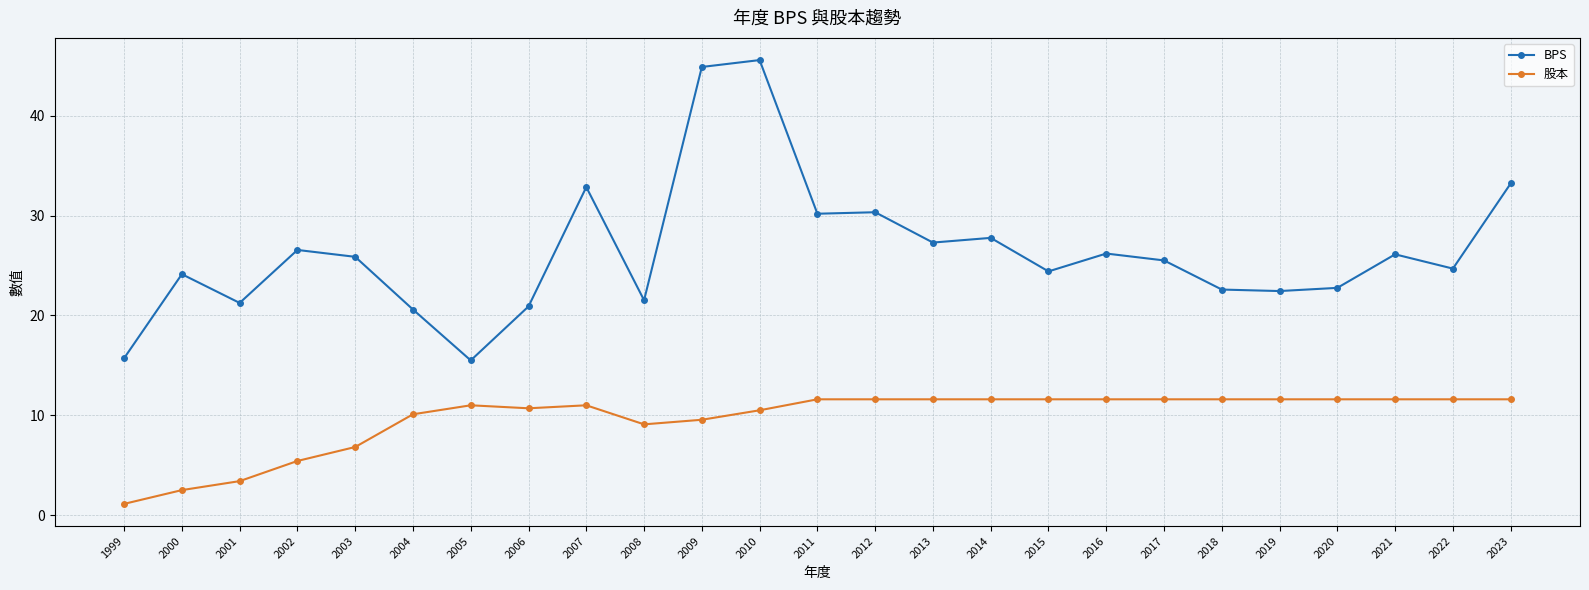

At how many categories does at least one series exceed 30?

6